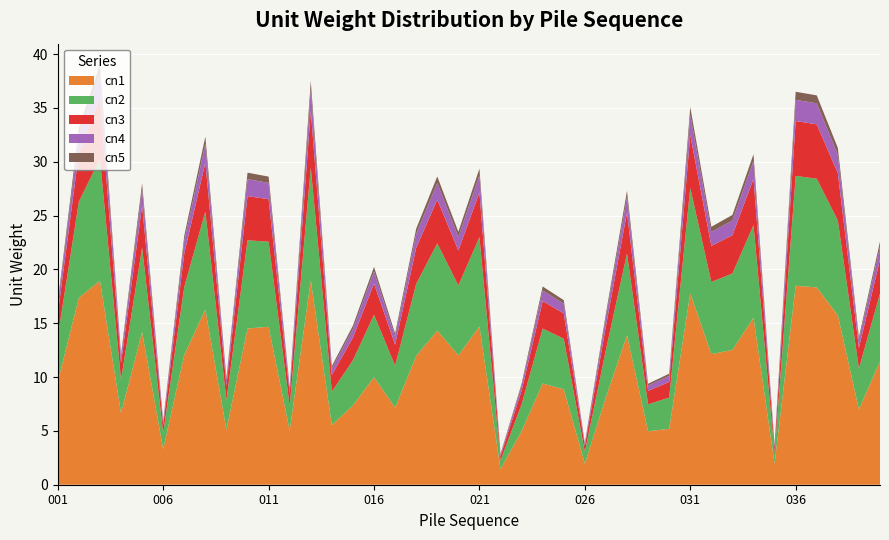

Reading left to right, transcribe all the data shown in this chart.

cn1: 9.6	17.4	18.9	6.7	14.2	3.3	12.1	16.3	5.1	14.5	14.7	5.0	19.0	5.5	7.4	10.0	7.2	12.0	14.3	12.0	14.7	1.5	5.0	9.4	8.9	2.0	8.1	13.9	5.0	5.2	17.8	12.1	12.5	15.5	1.9	18.5	18.3	15.7	7.0	11.5
cn2: 4.2	8.9	11.3	3.1	7.8	1.5	6.3	9.1	2.8	8.2	7.9	2.3	10.5	3.1	4.2	5.8	3.9	6.7	8.1	6.5	8.3	0.8	2.5	5.1	4.7	1.1	4.4	7.6	2.5	2.9	9.8	6.7	7.1	8.6	1.0	10.2	10.1	8.8	3.8	6.3
cn3: 2.1	4.5	5.7	1.6	3.9	0.8	3.1	4.5	1.4	4.1	4.0	1.1	5.2	1.6	2.1	2.9	1.9	3.4	4.0	3.2	4.2	0.4	1.2	2.5	2.4	0.6	2.2	3.8	1.2	1.4	4.9	3.4	3.5	4.3	0.5	5.1	5.0	4.4	1.9	3.1
cn4: 0.8	1.7	2.2	0.6	1.5	0.3	1.2	1.8	0.5	1.6	1.5	0.4	2.0	0.6	0.8	1.1	0.8	1.3	1.6	1.2	1.6	0.1	0.5	1.0	0.9	0.2	0.8	1.5	0.5	0.6	1.9	1.3	1.4	1.7	0.2	2.0	1.9	1.7	0.7	1.2
cn5: 0.3	0.7	0.8	0.2	0.6	0.1	0.5	0.7	0.2	0.6	0.6	0.2	0.8	0.2	0.3	0.4	0.3	0.5	0.6	0.5	0.6	0.1	0.2	0.4	0.3	0.1	0.3	0.6	0.2	0.2	0.7	0.5	0.5	0.6	0.1	0.8	0.7	0.7	0.3	0.5